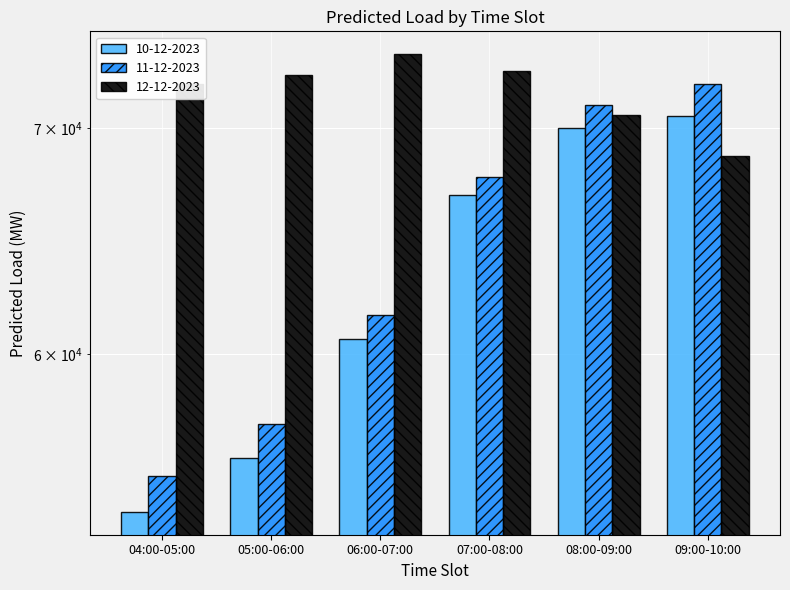

What is the difference between the maximum and minimum values in the 11-12-2023 series?

16846.7